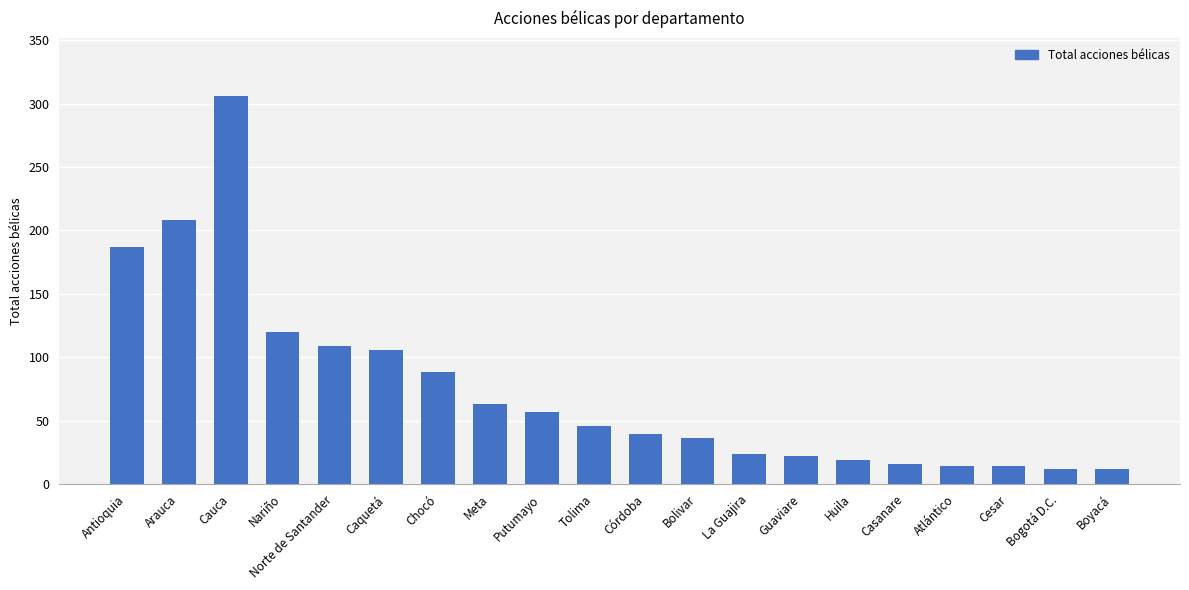

What is the difference between the values at Atlántico and Huila?

5